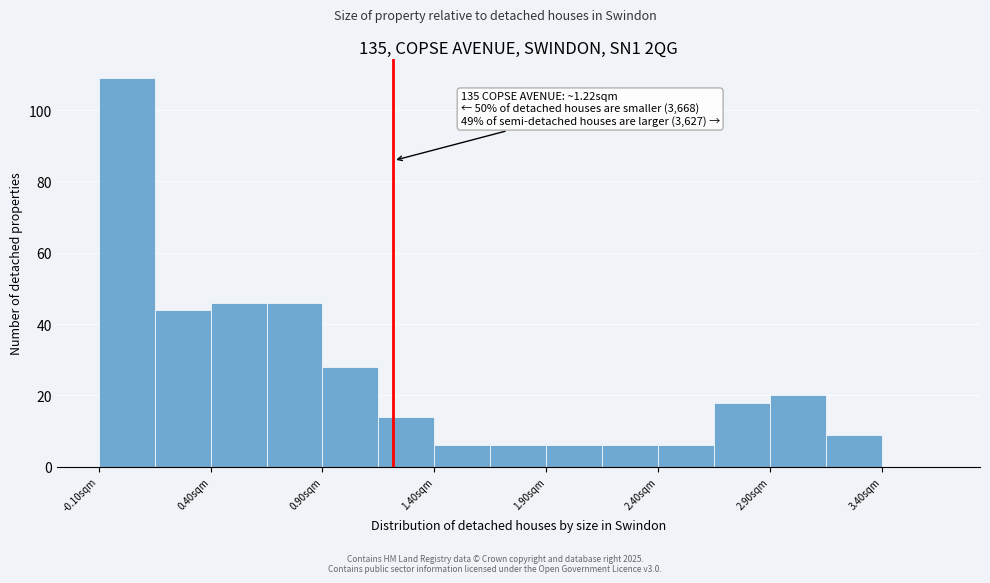

Which range on the x-axis has the tallest bar?

-0.10 to 0.15